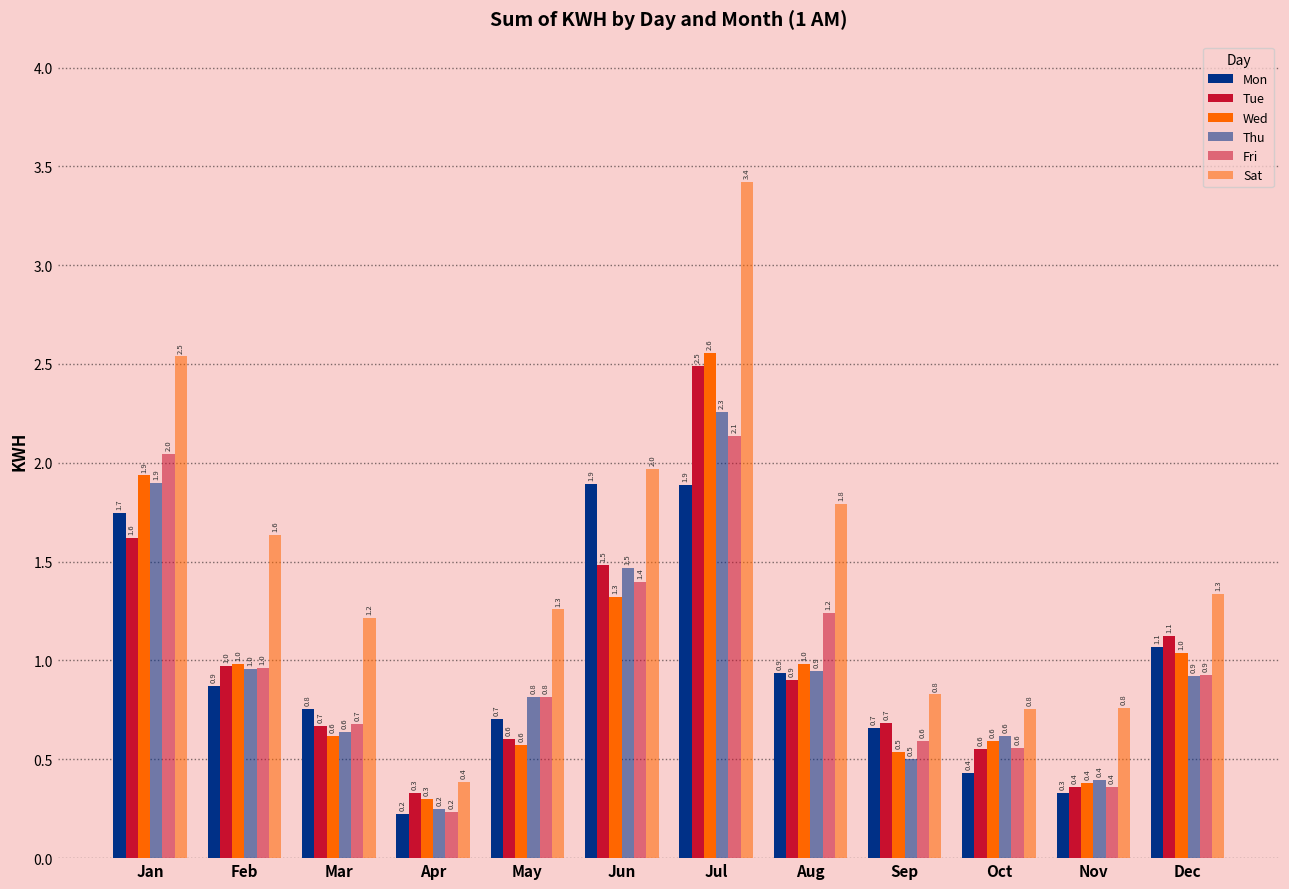

What value does the Mon series have at Jun?

1.9